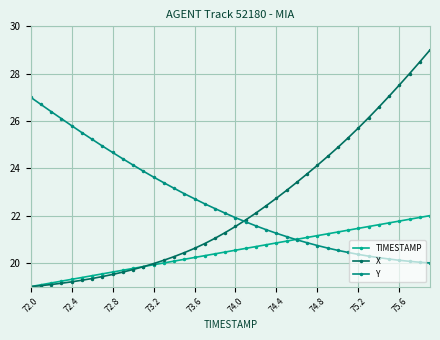

True or false: TIMESTAMP has more than 1 interior local peaks.

False